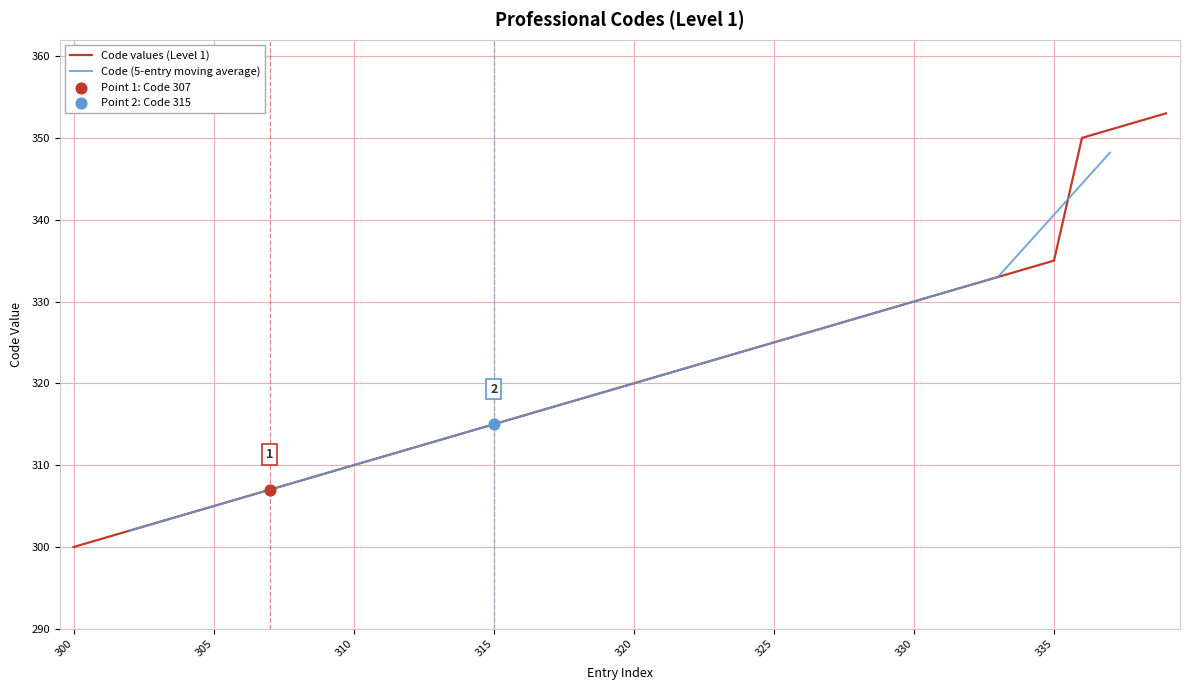

What is the change in value from 310 to 324?

+14